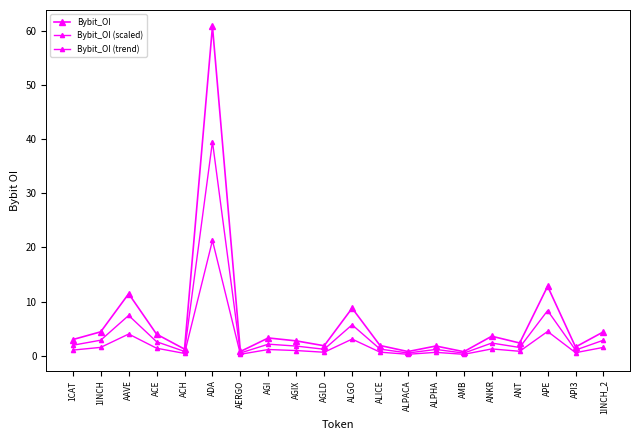

What value does the Bybit_OI series have at AERGO?

783628.0